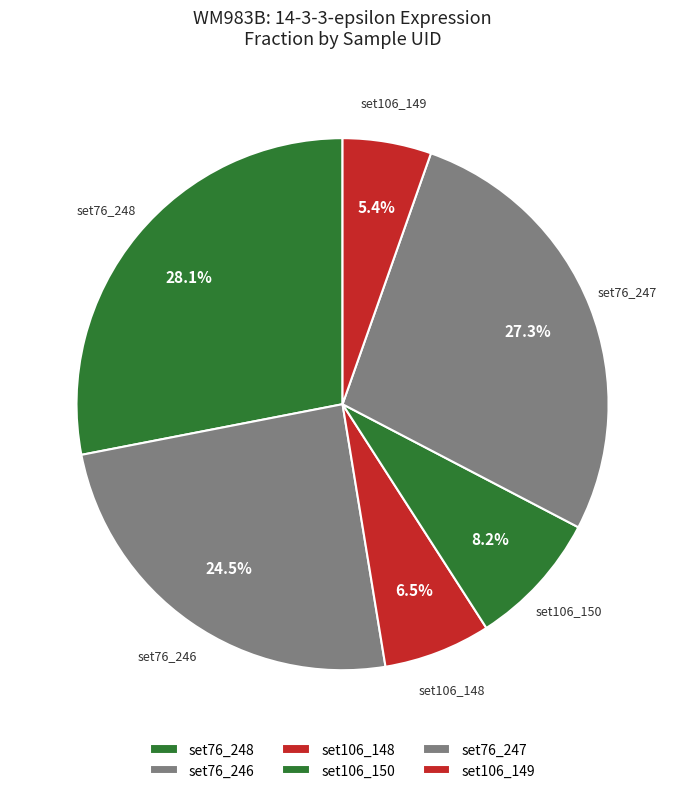

Rank the categories by value from lowest to highest.

set106_149, set106_148, set106_150, set76_246, set76_247, set76_248